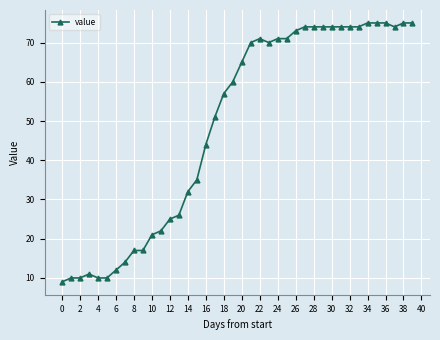

What is the value of the 34th point from the left?

74